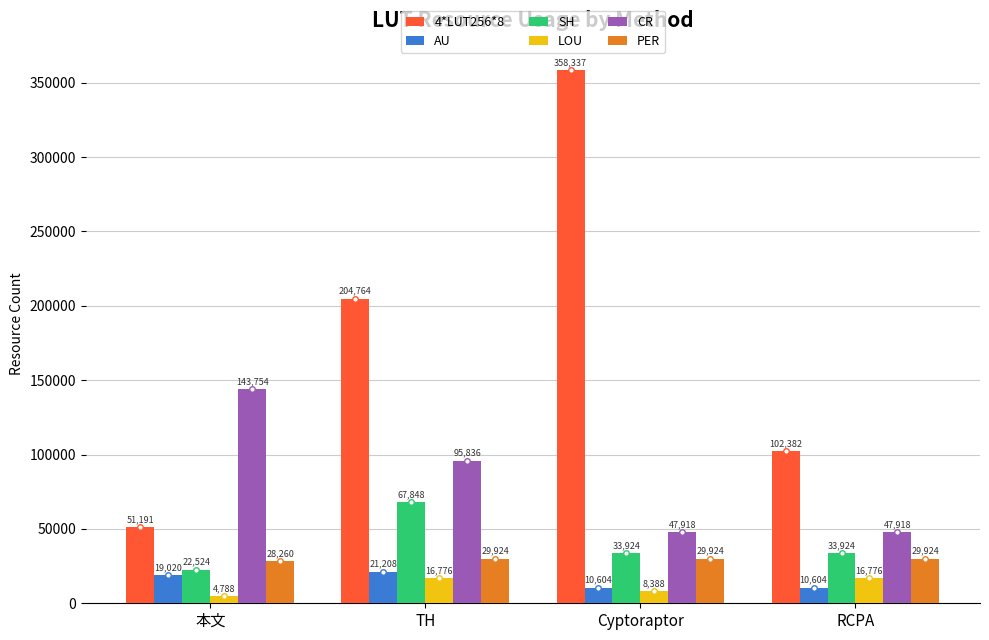

List the labels in order of 4*LUT256*8 value, smallest first.

本文, RCPA, TH, Cyptoraptor